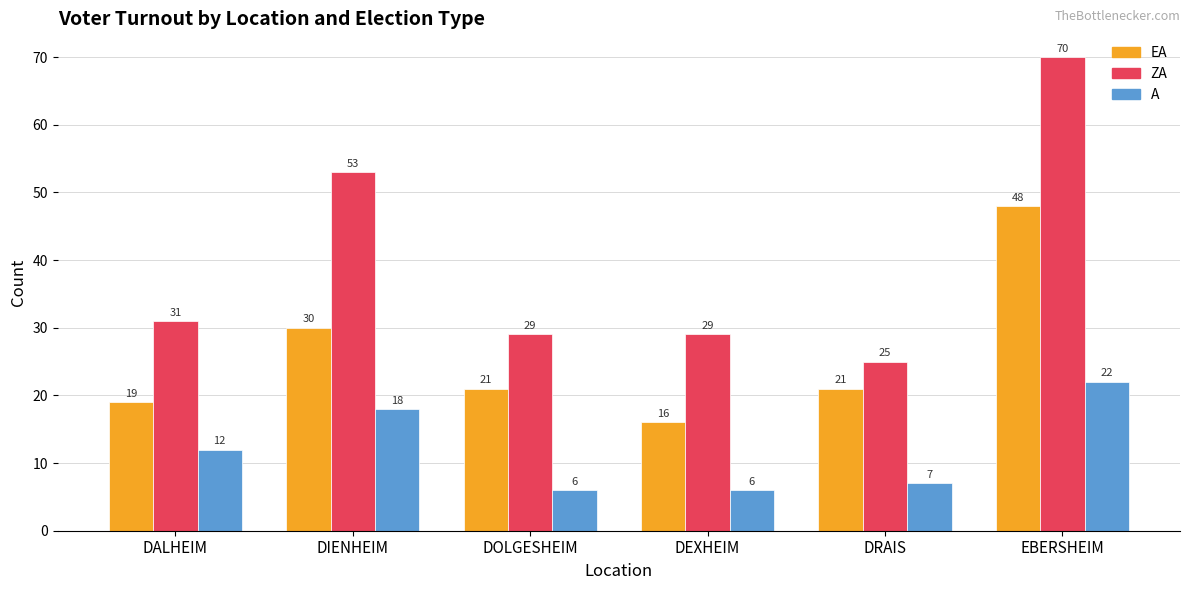

What is the value of the EA bar at the 2nd from the left?

30